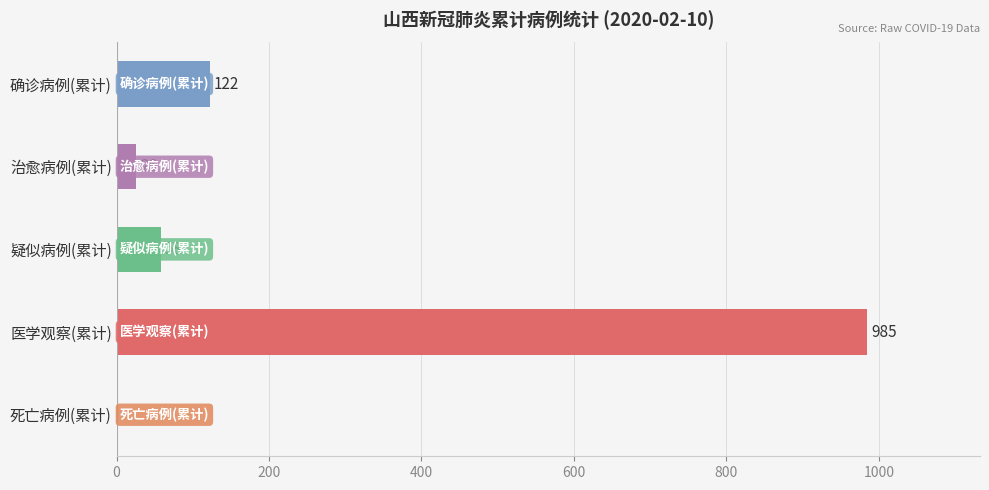

The value at 医学观察(累计) is 1398. True or false?

False